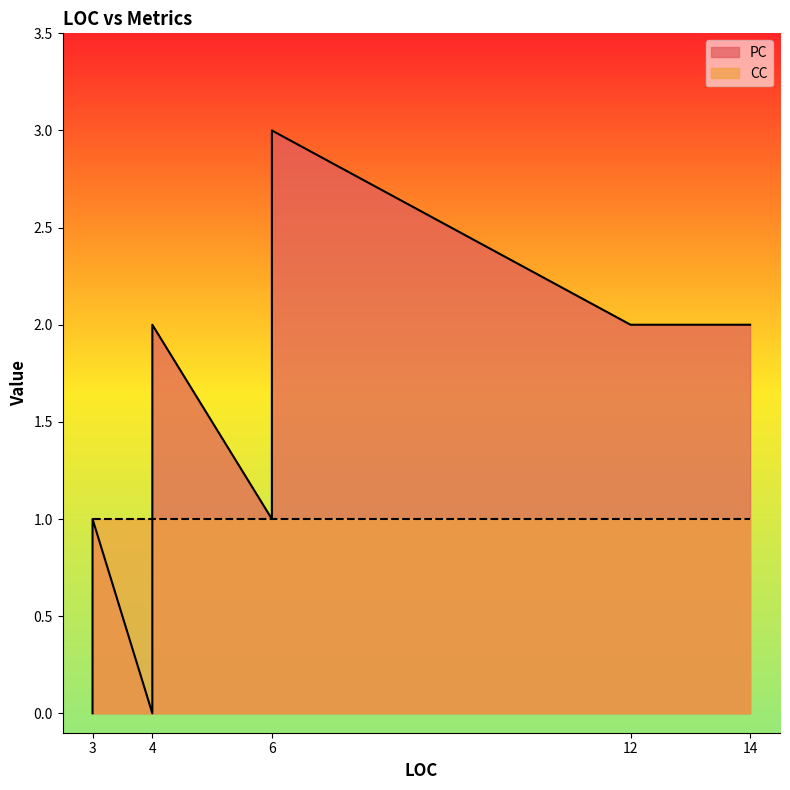

What is the total value across all series at 3?

2